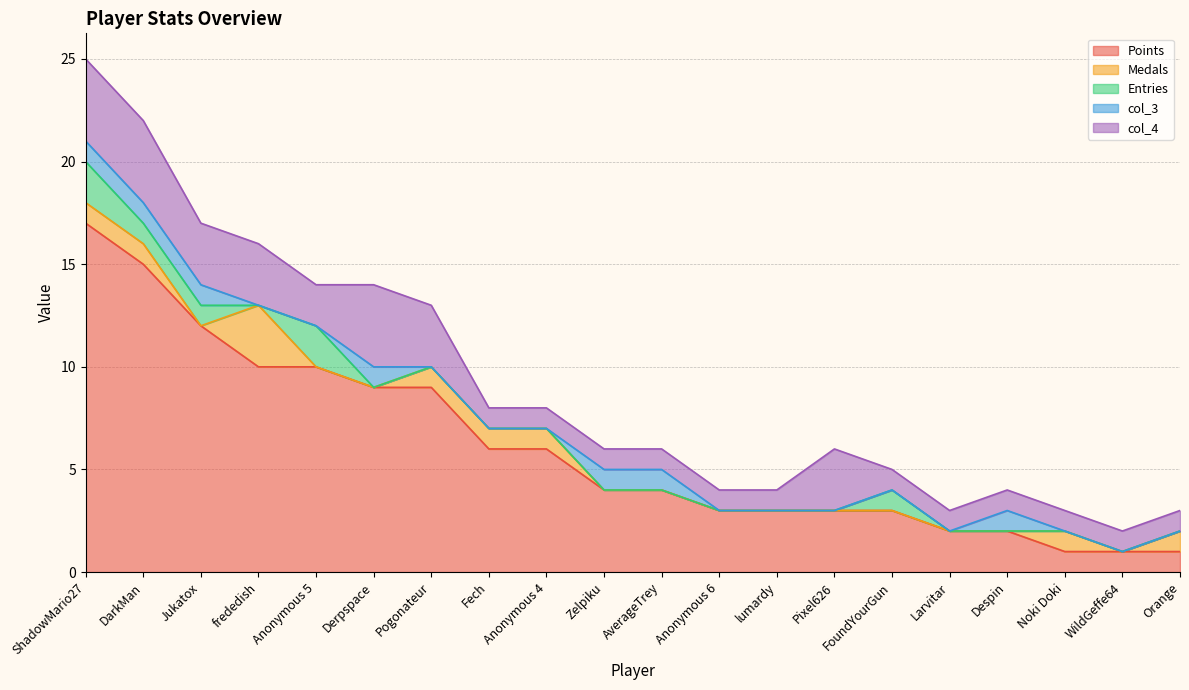

Is it true that Points equals 7 at AverageTrey?

False